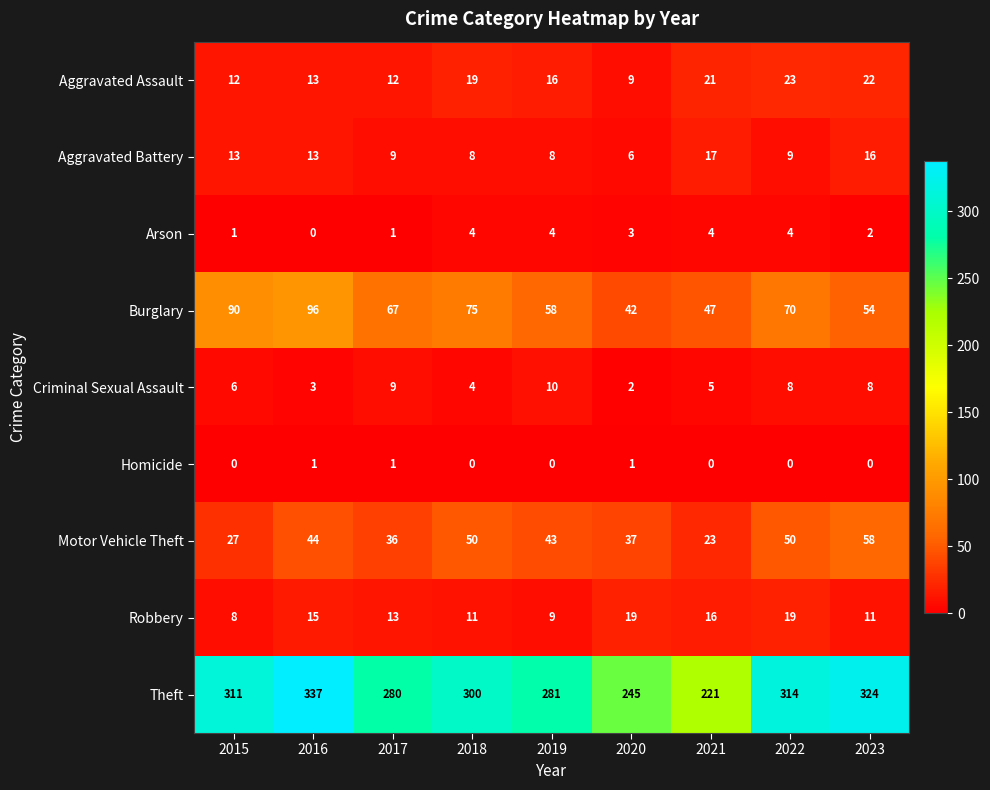

What is the average value of the Motor Vehicle Theft series?

41